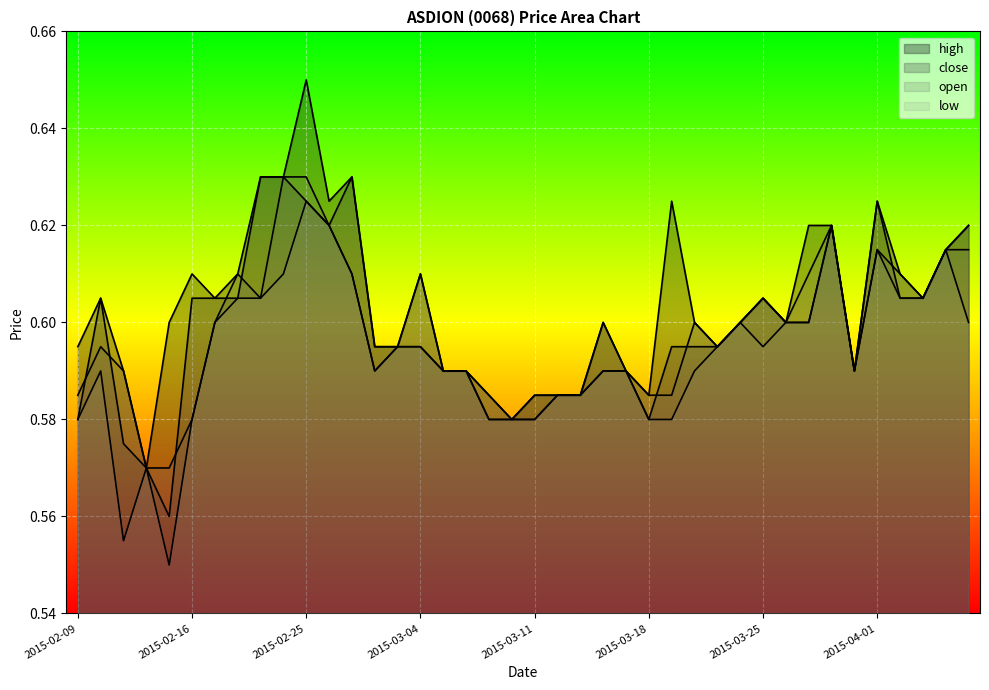

True or false: close and low cross at least once.

False